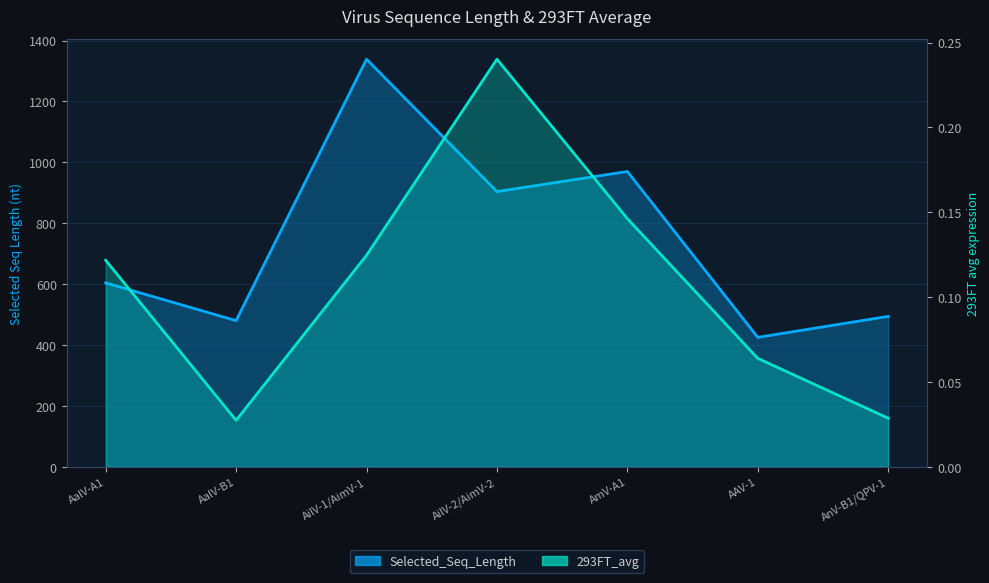

Is the value of Selected_Seq_Length at AAV-1 greater than the value of 293FT_avg at AalV-B1?

Yes